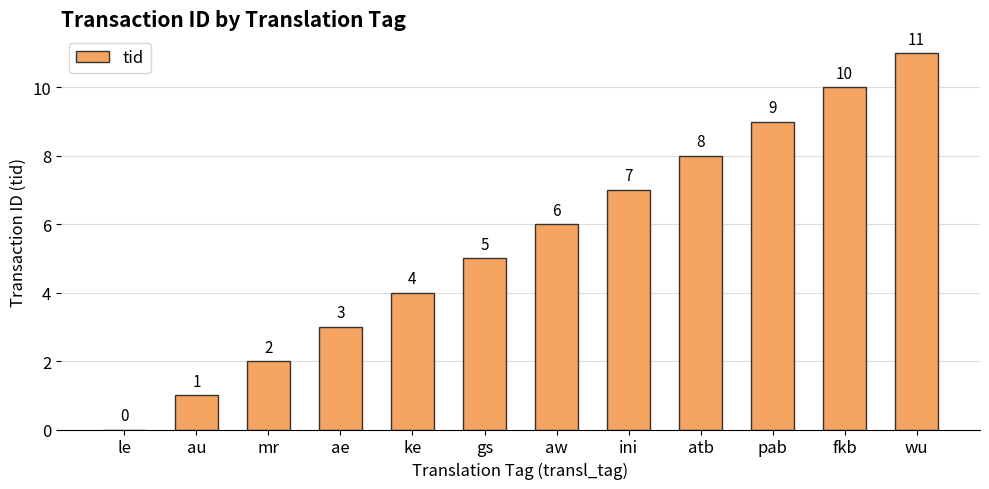

What is the average value?

6